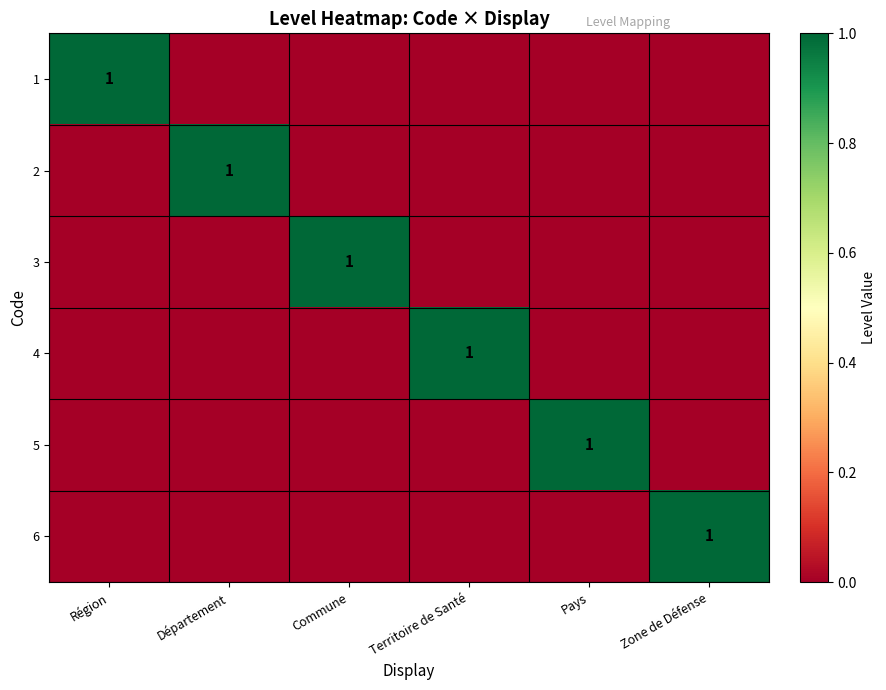

The value of 4 at Territoire de Santé is 2. True or false?

False